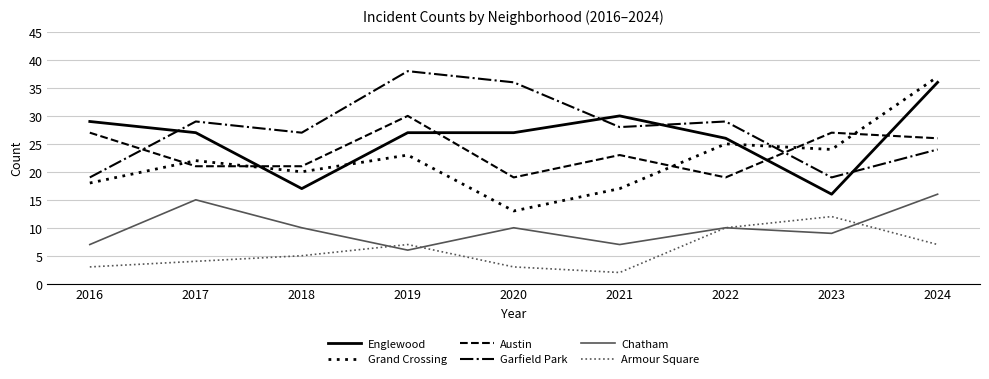

How many lines are shown in the chart?

6